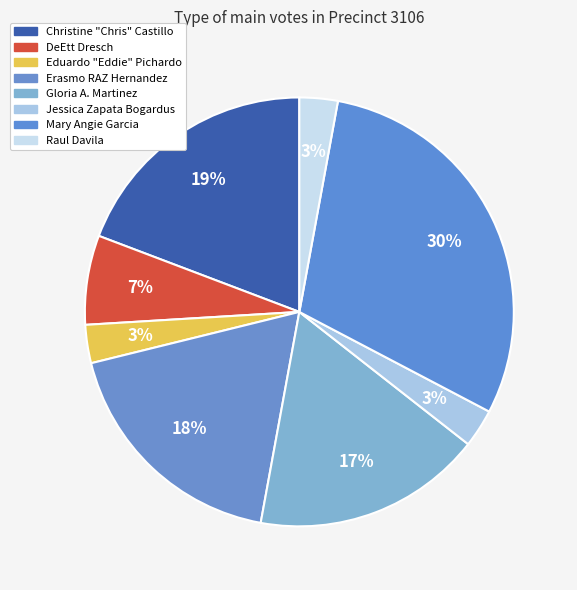

Count the number of slices in the pie.

8